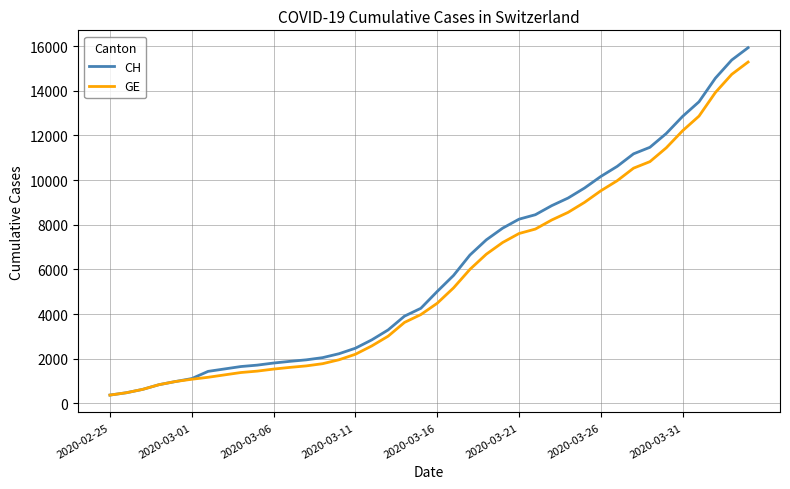

What is the minimum value for GE?

375